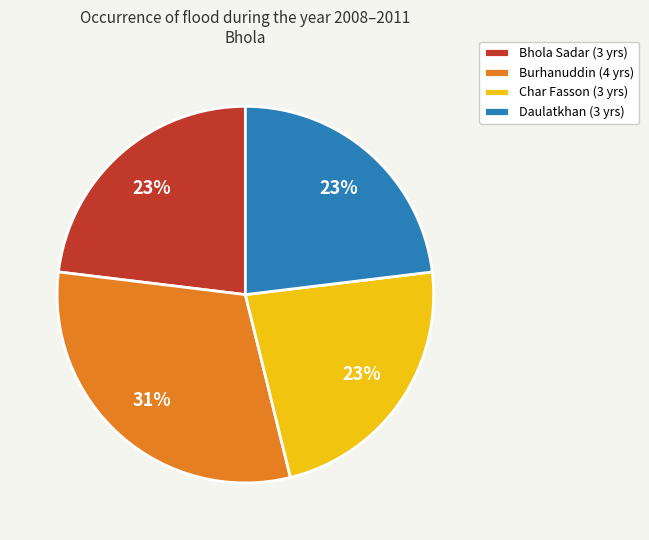

Does Char Fasson (3 yrs) account for over 50% of the chart?

No